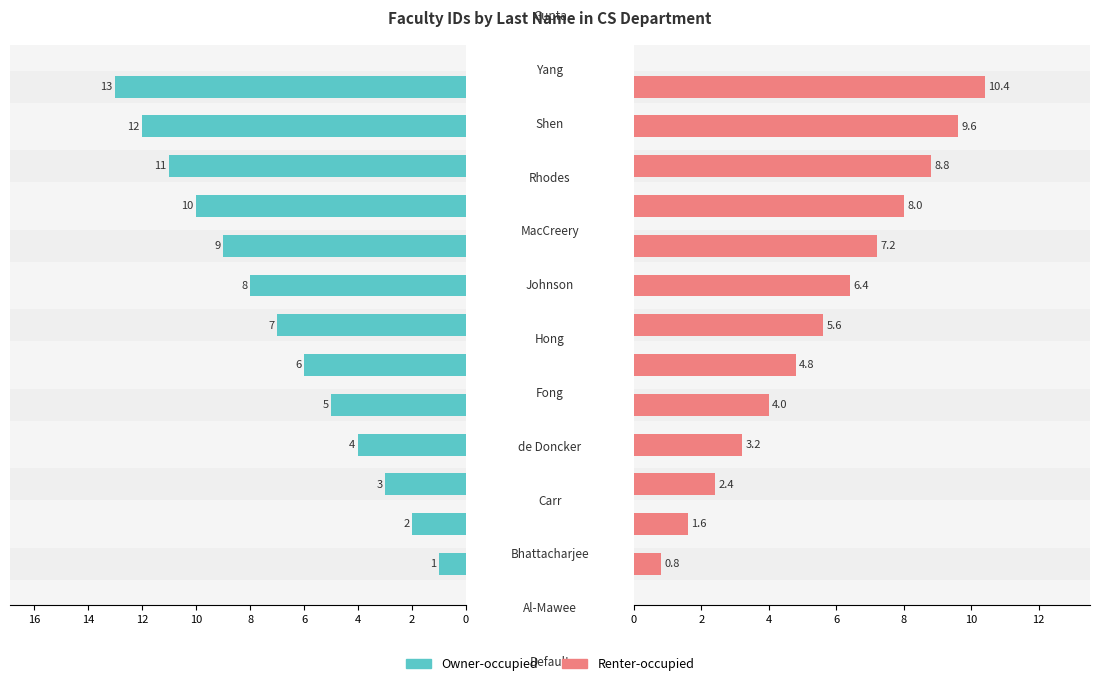

Which series changed the most between 2 and 8?

Owner-occupied